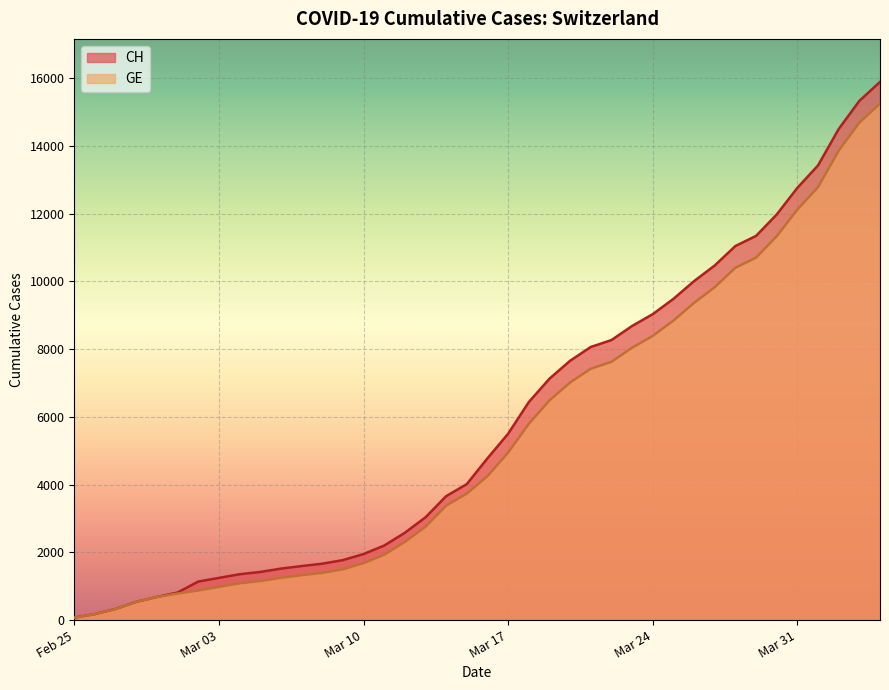

Which label corresponds to the largest value in the chart?

2020-04-04